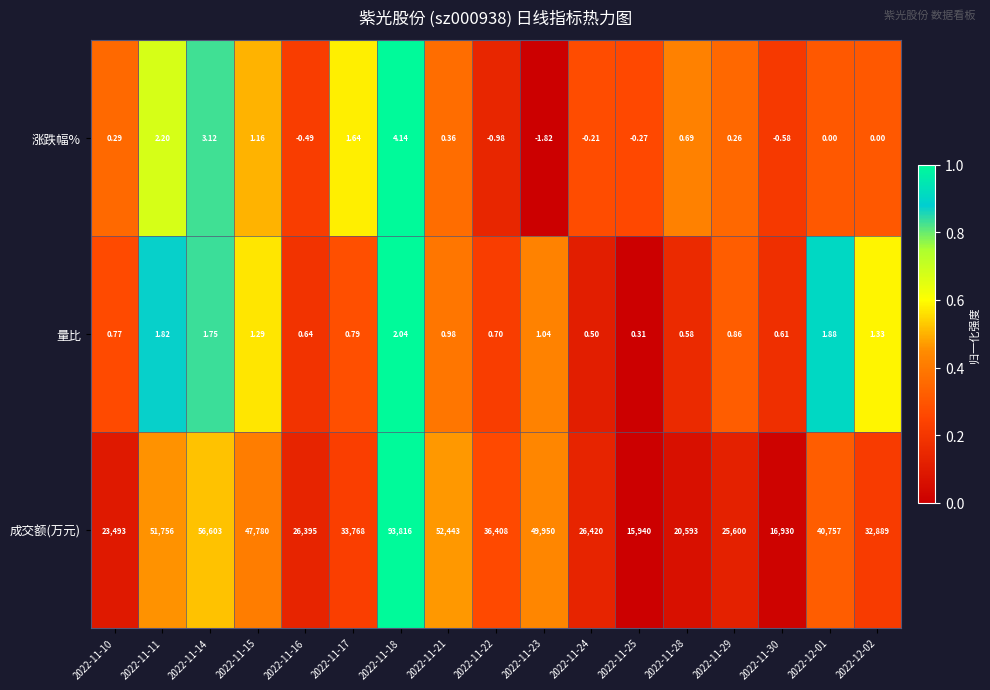

What is the total value across all series at 2022-11-29?

25601.1